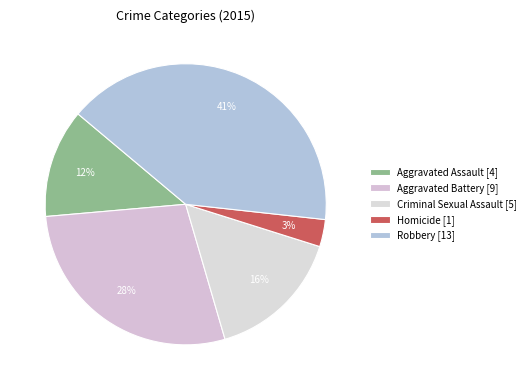

How many segments does this pie chart have?

5